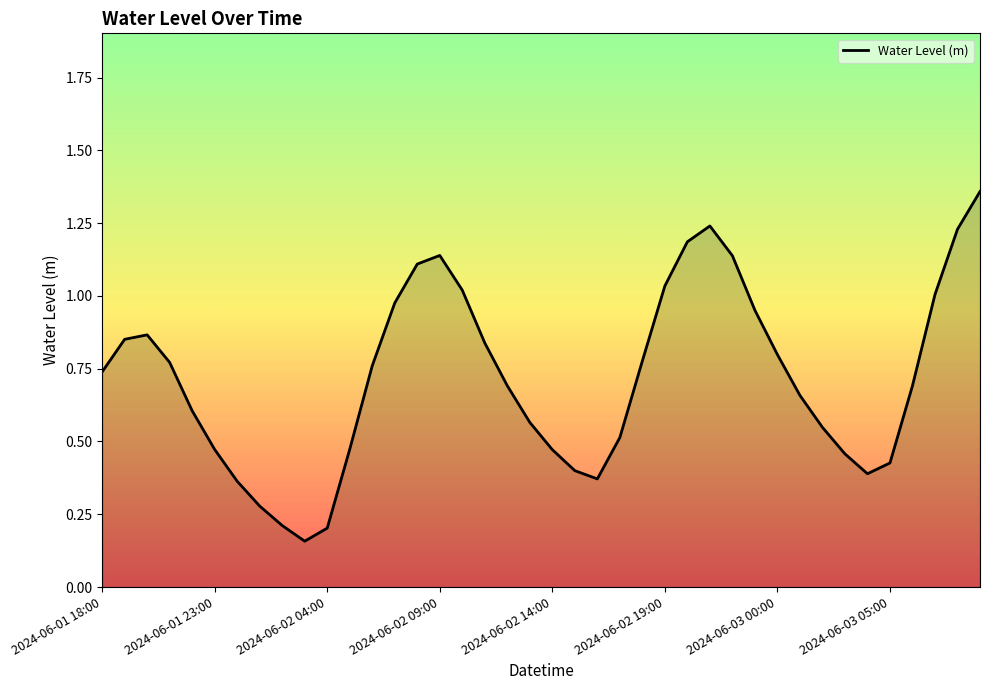

How many lines are shown in the chart?

1